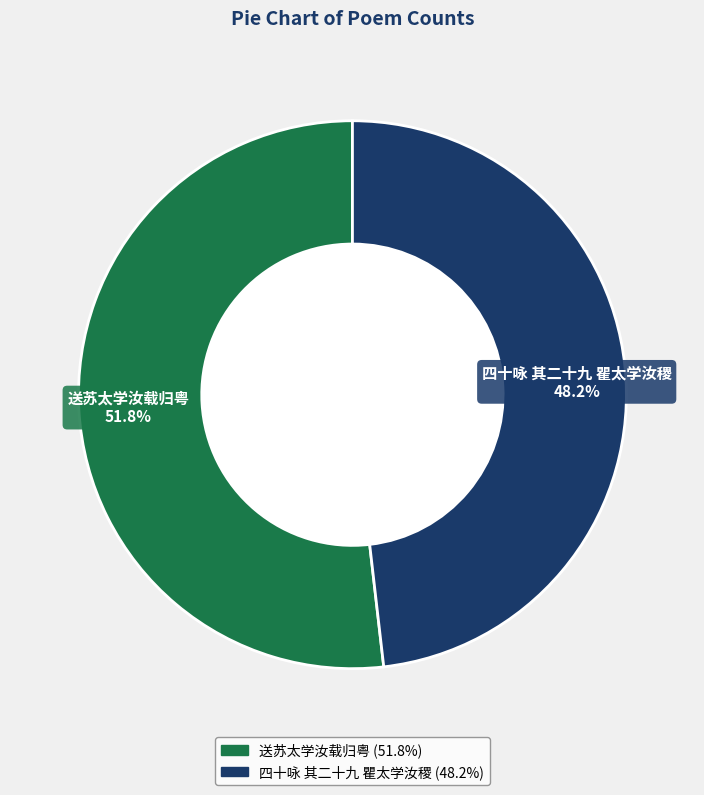

To the nearest percent, what portion does 四十咏 其二十九 瞿太学汝稷 represent?

48%